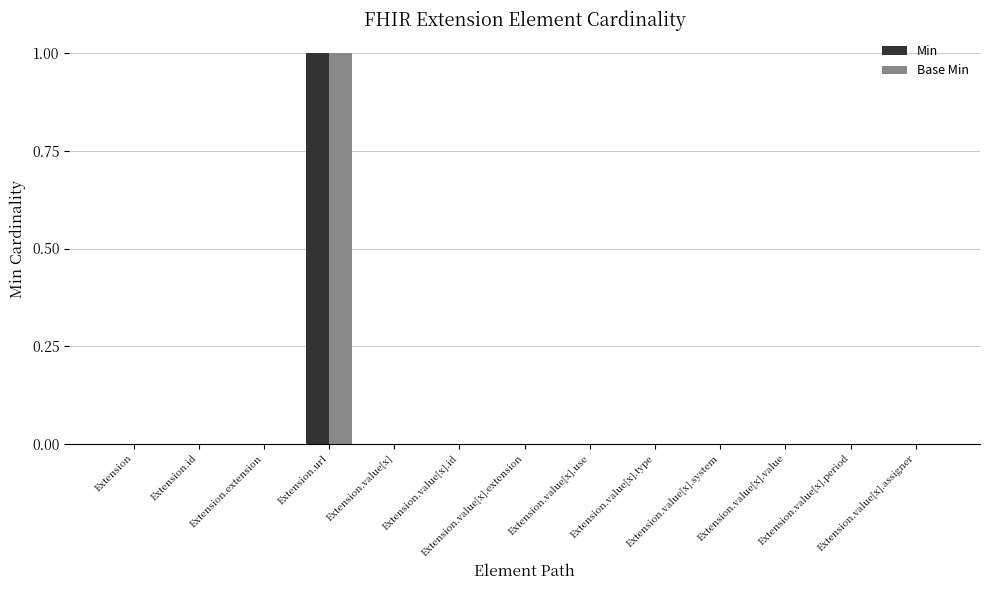

Are the bars grouped side by side (vs. stacked)?

Yes